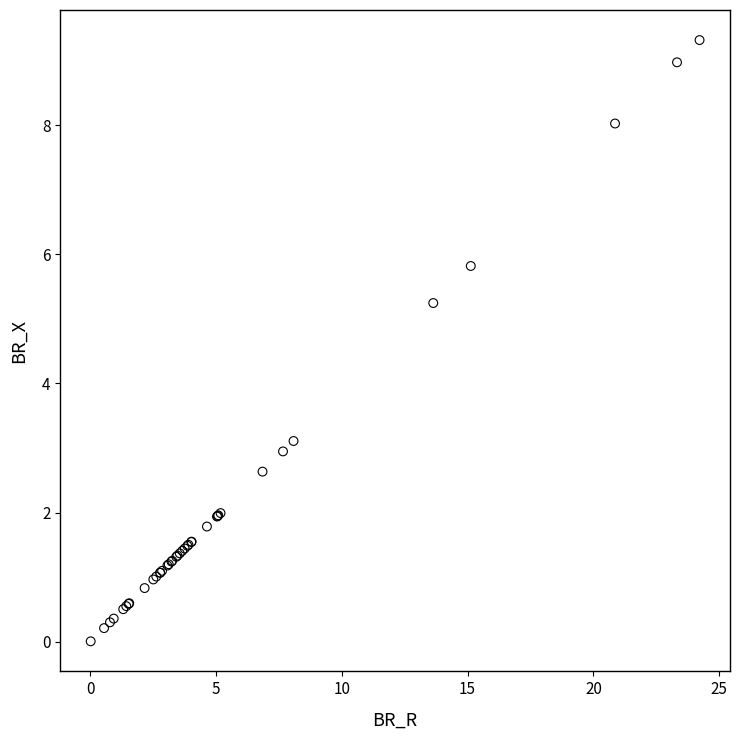

What Y value in the scatter plot is closest to 4?

3.1